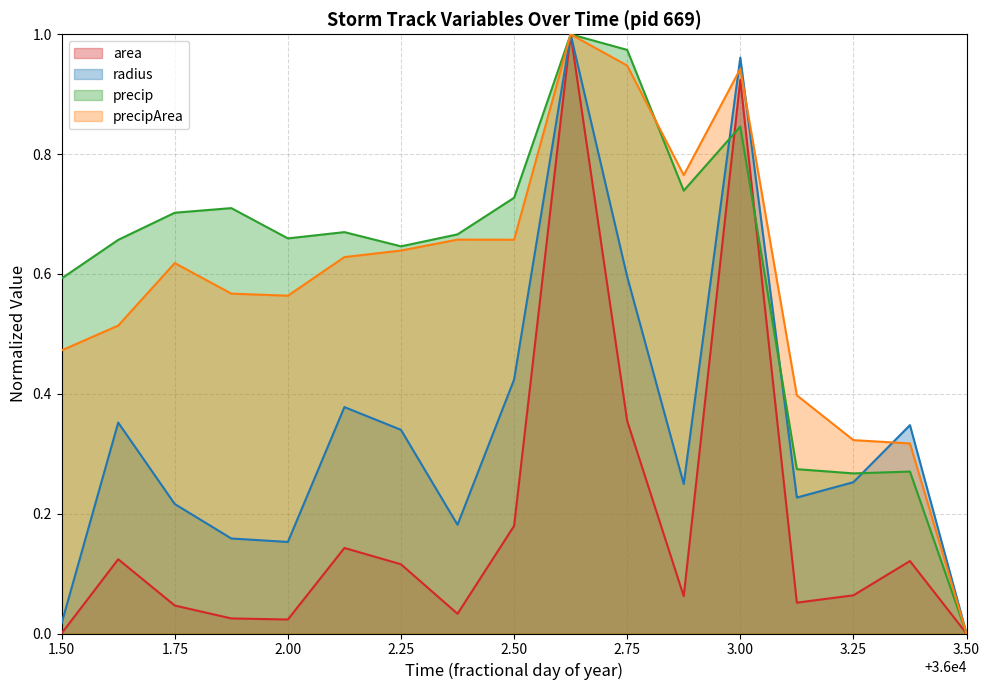

Is the value of area at 2.50 greater than the value of radius at 3.50?

Yes